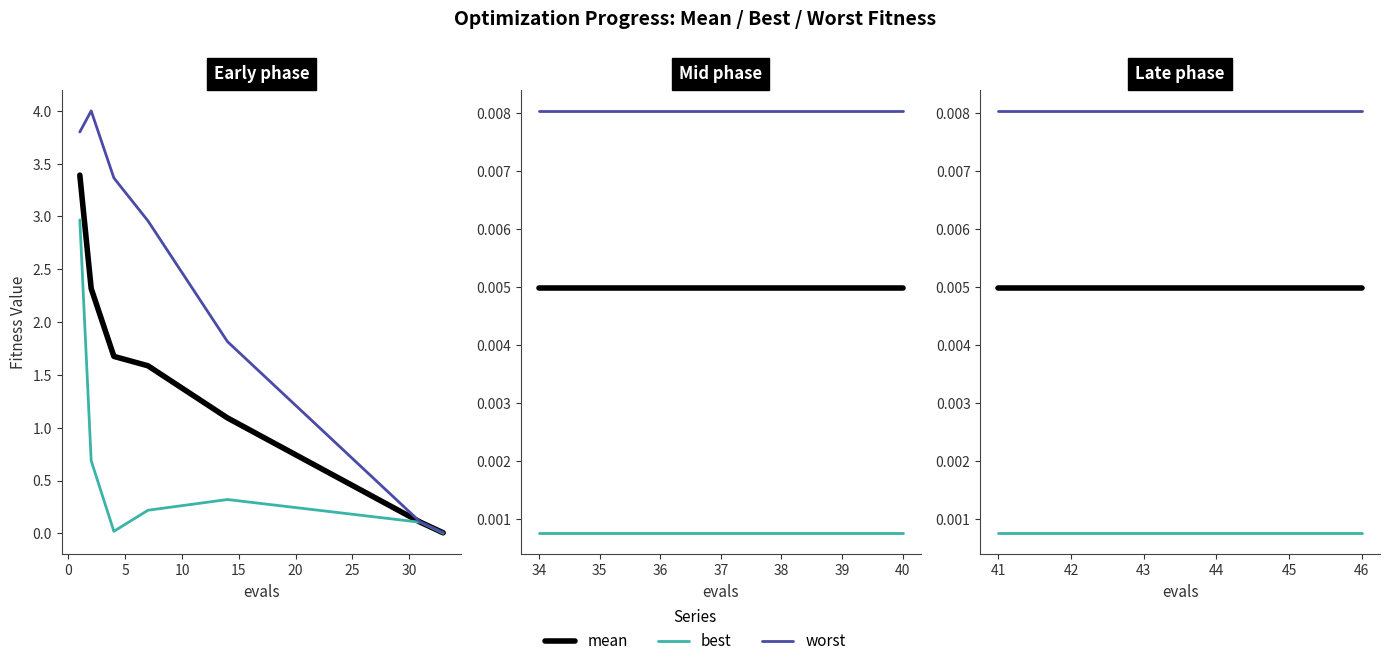

What is the maximum value for mean?

3.4